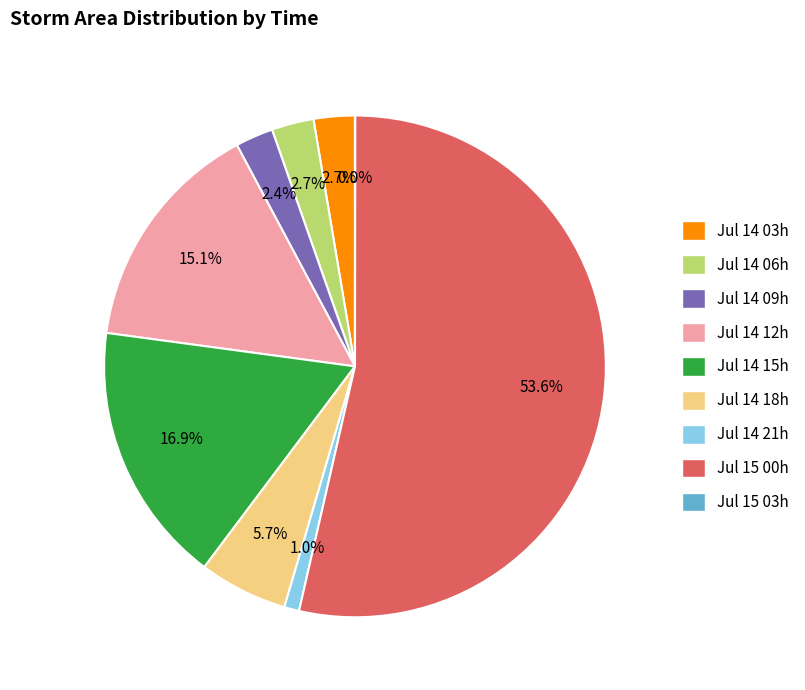

How much of the chart is everything except Jul 14 03h?

97.3%